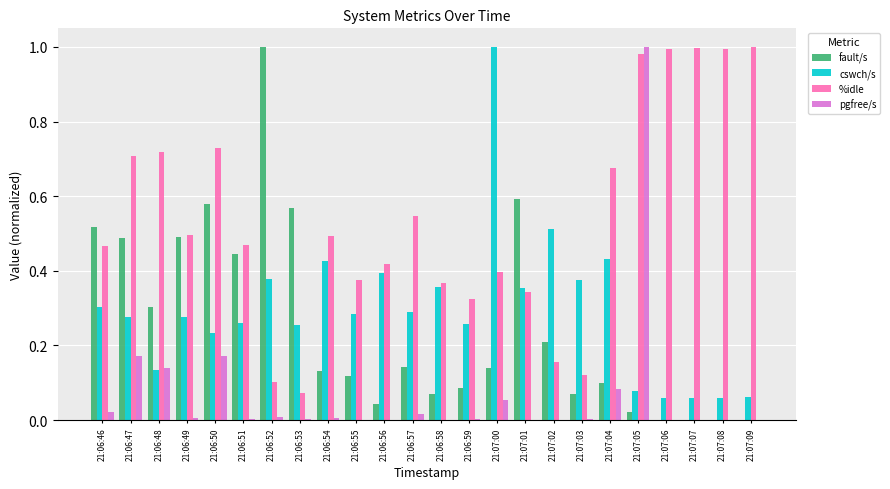

Is it true that %idle equals 0.2 at 21:06:48?

False